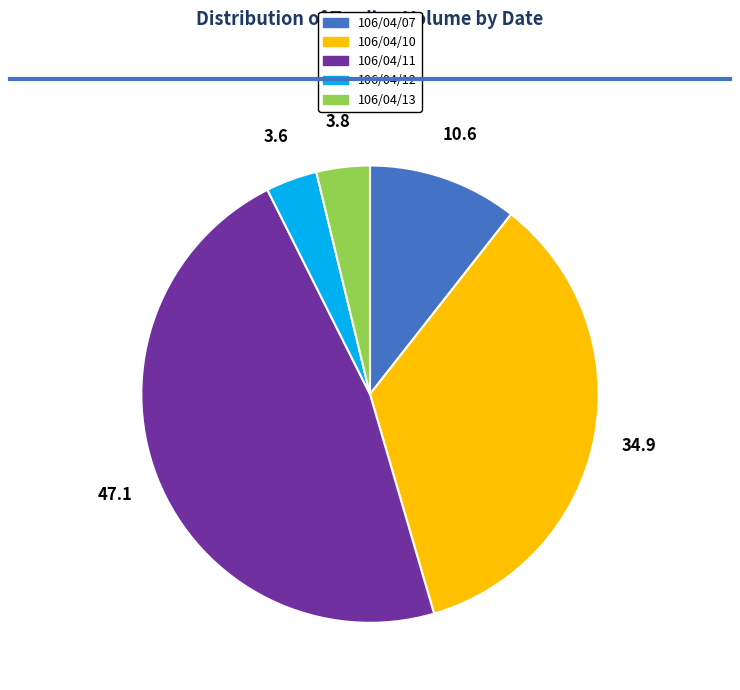

True or false: 106/04/13 accounts for 4% of the total.

True